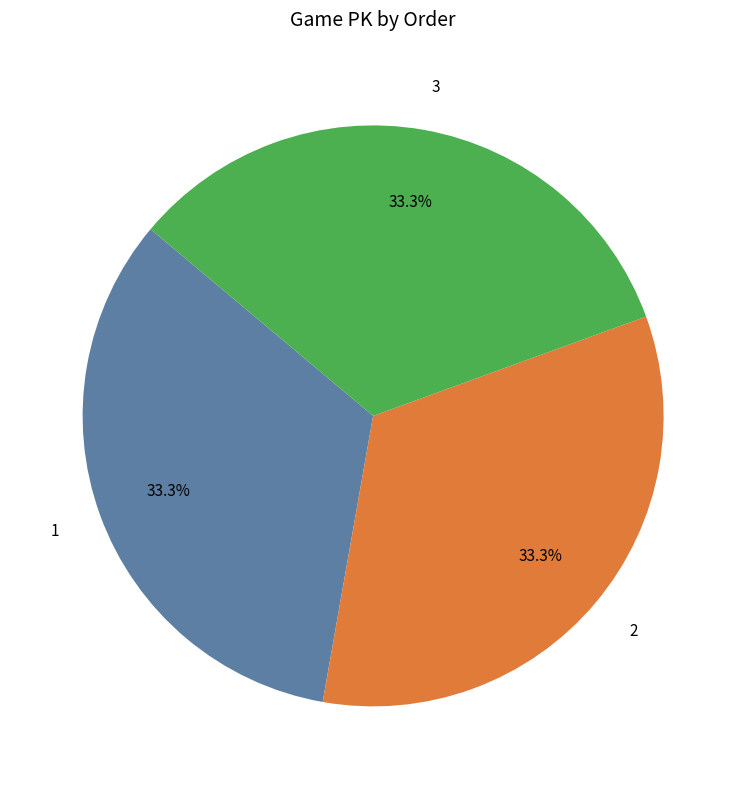

How much of the chart is everything except 1?

66.7%